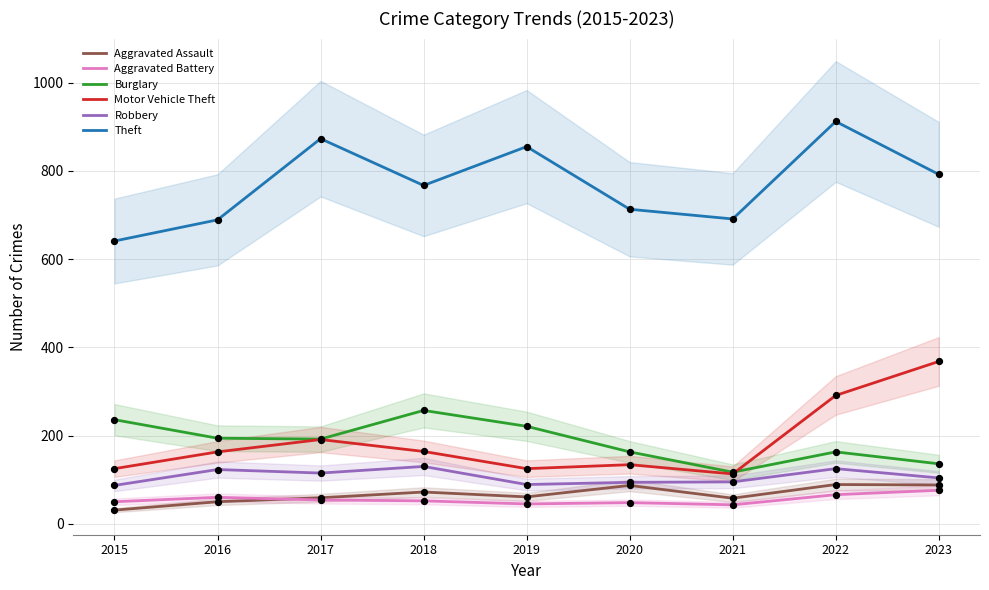

At how many categories does at least one series exceed 48?

9